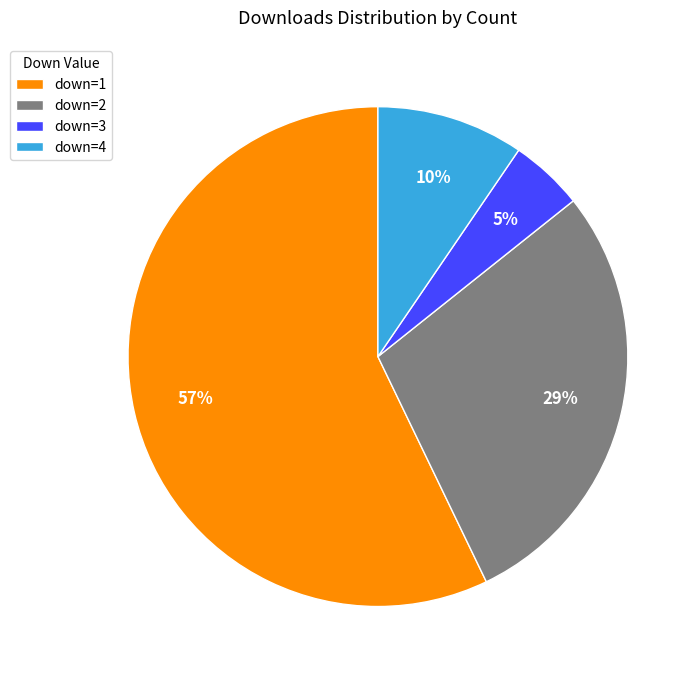

Is the sum of down=2 and down=1 greater than half?

Yes